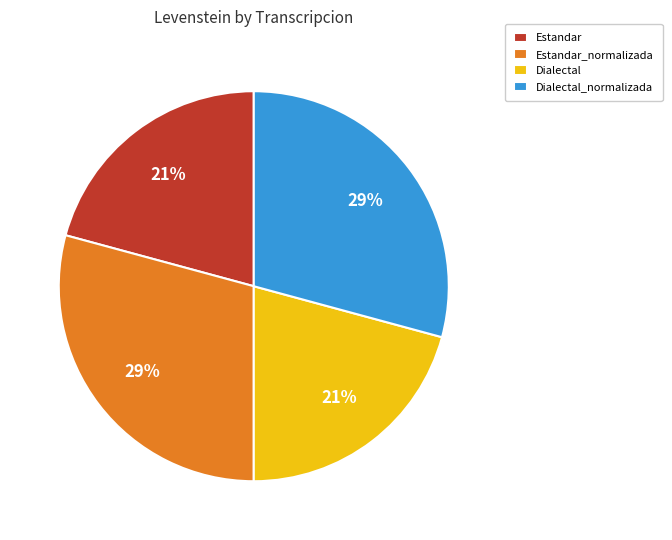

Is Dialectal_normalizada the majority of the pie?

No